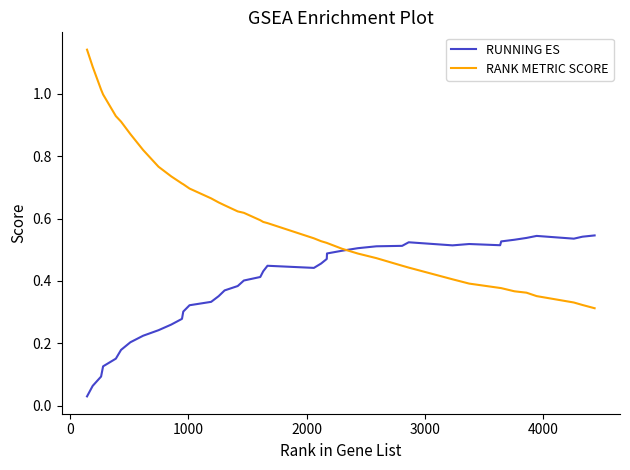

Which series has the largest total across all categories?

RANK METRIC SCORE